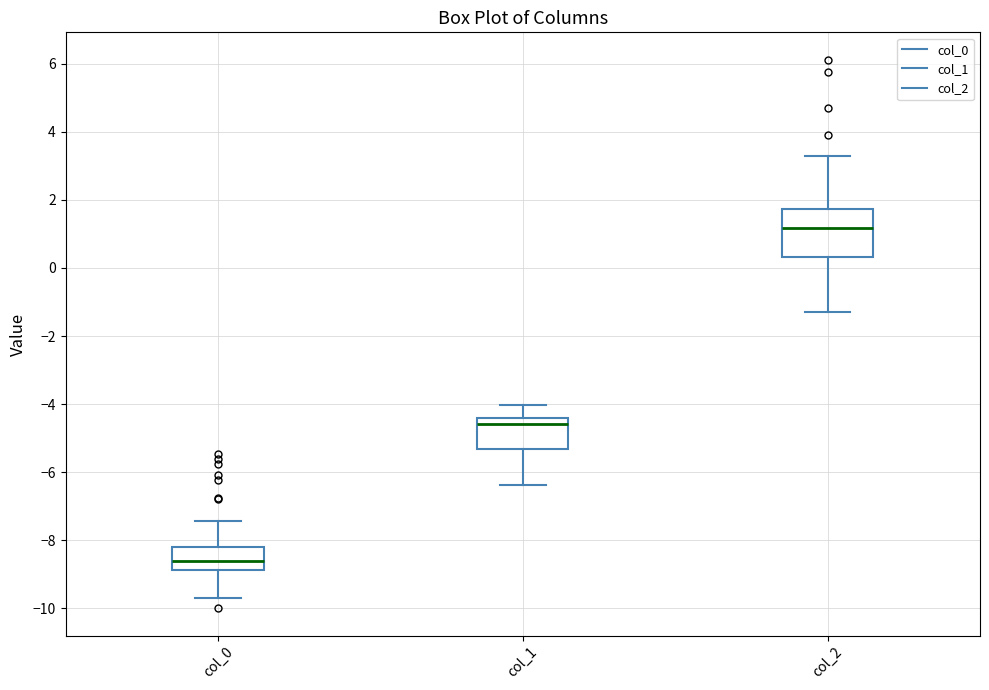

Which box has the highest median line?

col_2